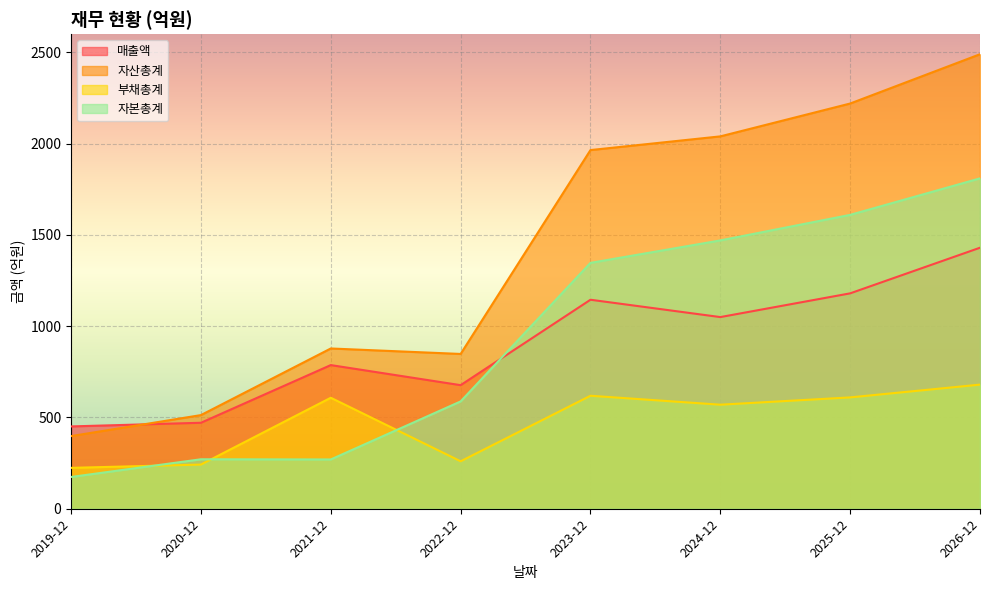

True or false: 부채총계 and 매출액 intersect in this chart.

False